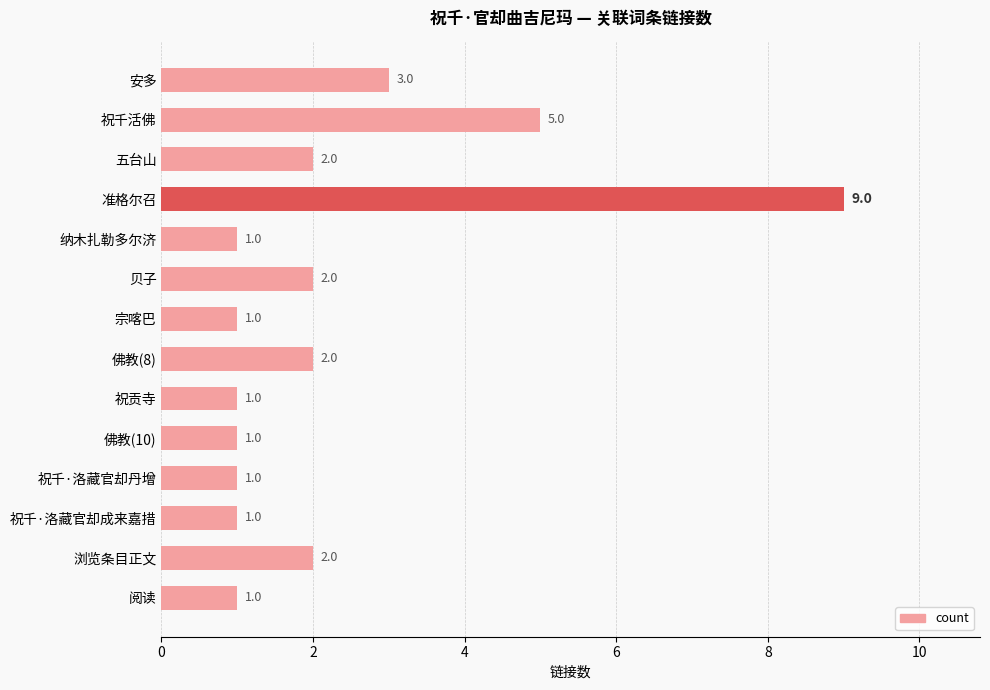

What is the greatest value displayed?

9